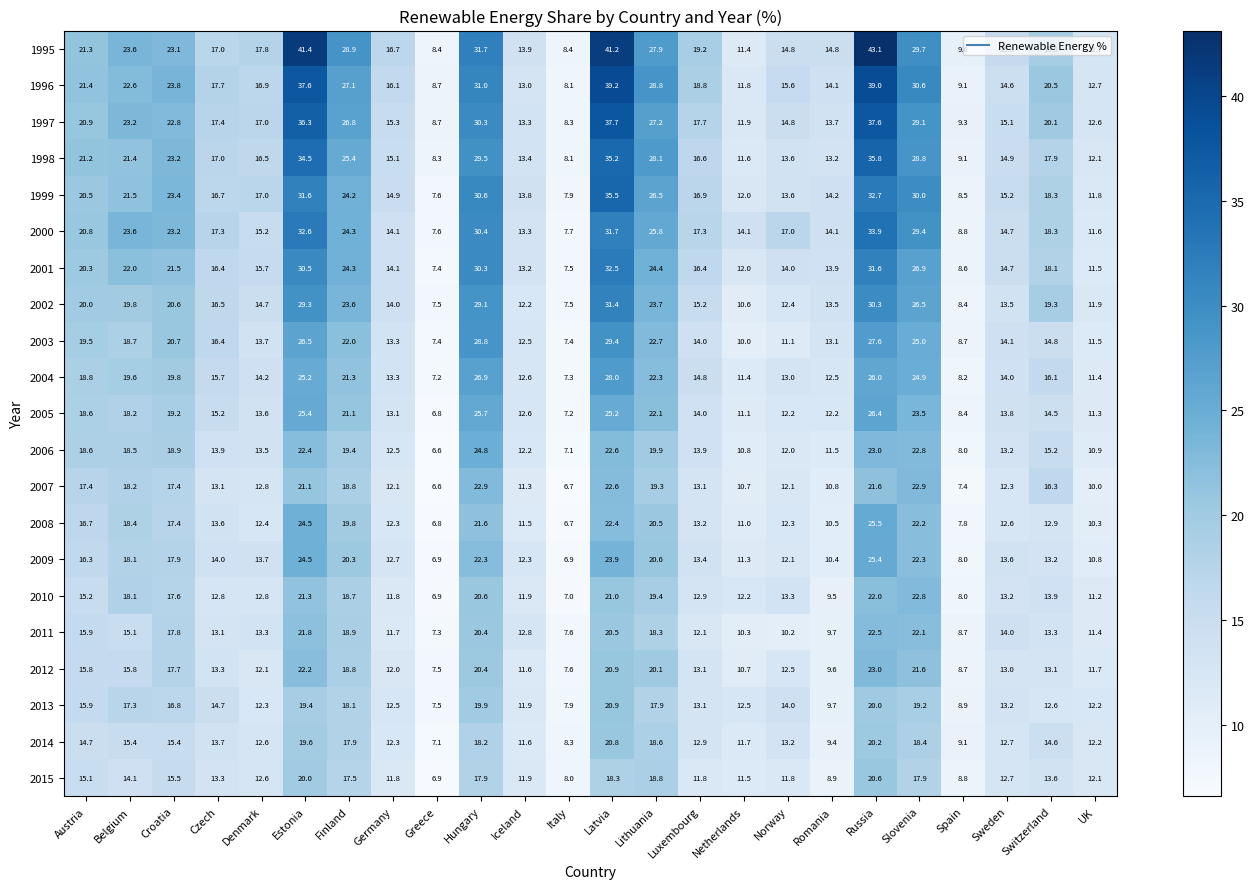

What is the smallest value displayed?

6.6